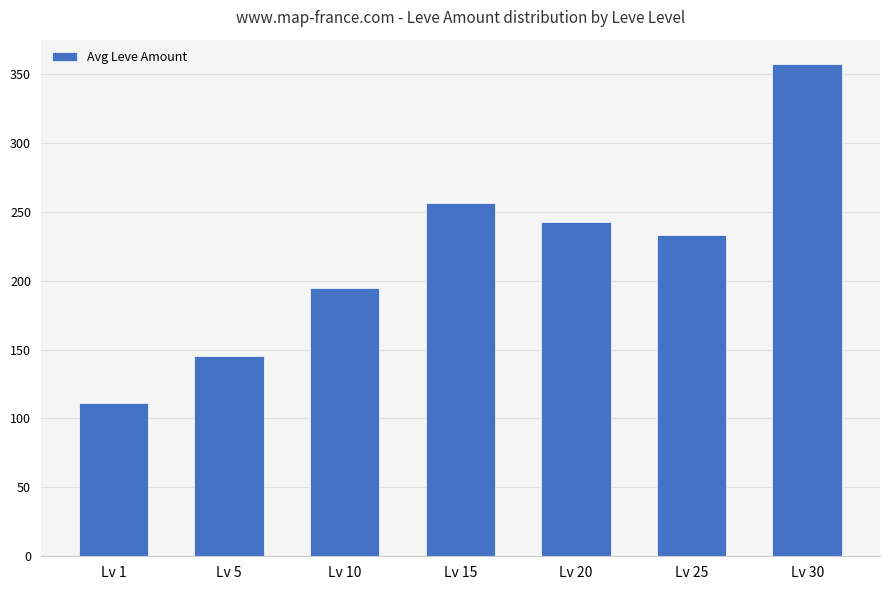

What is the smallest value displayed?

111.3